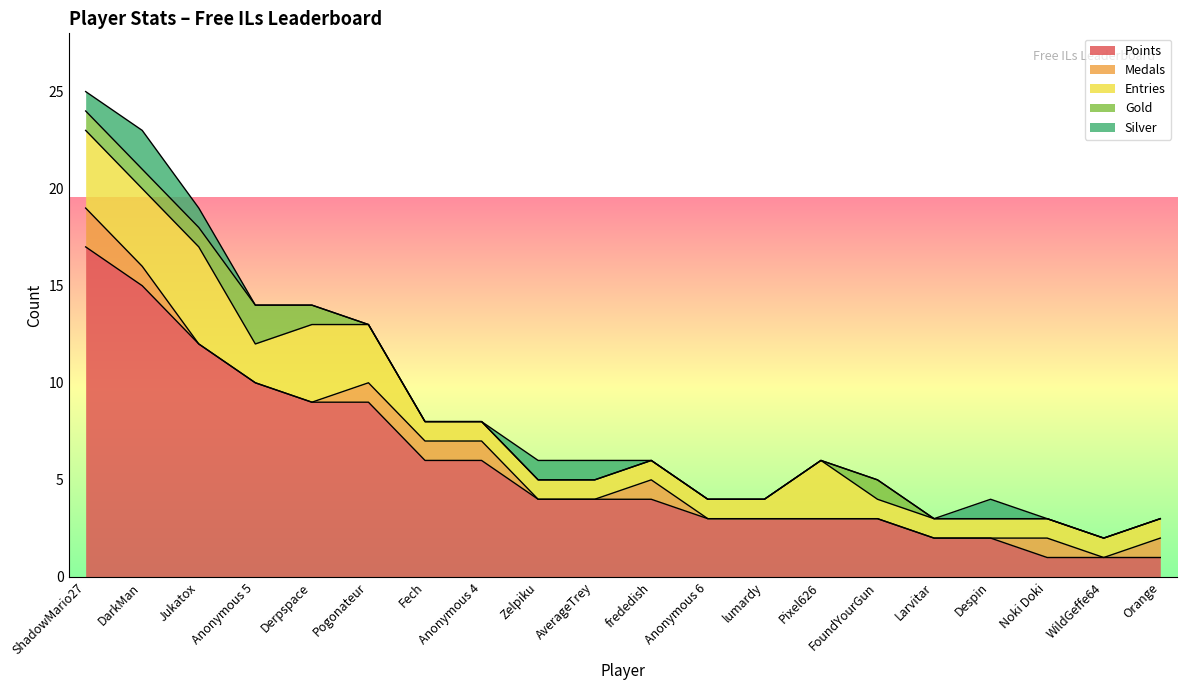

True or false: Gold and Points intersect in this chart.

False